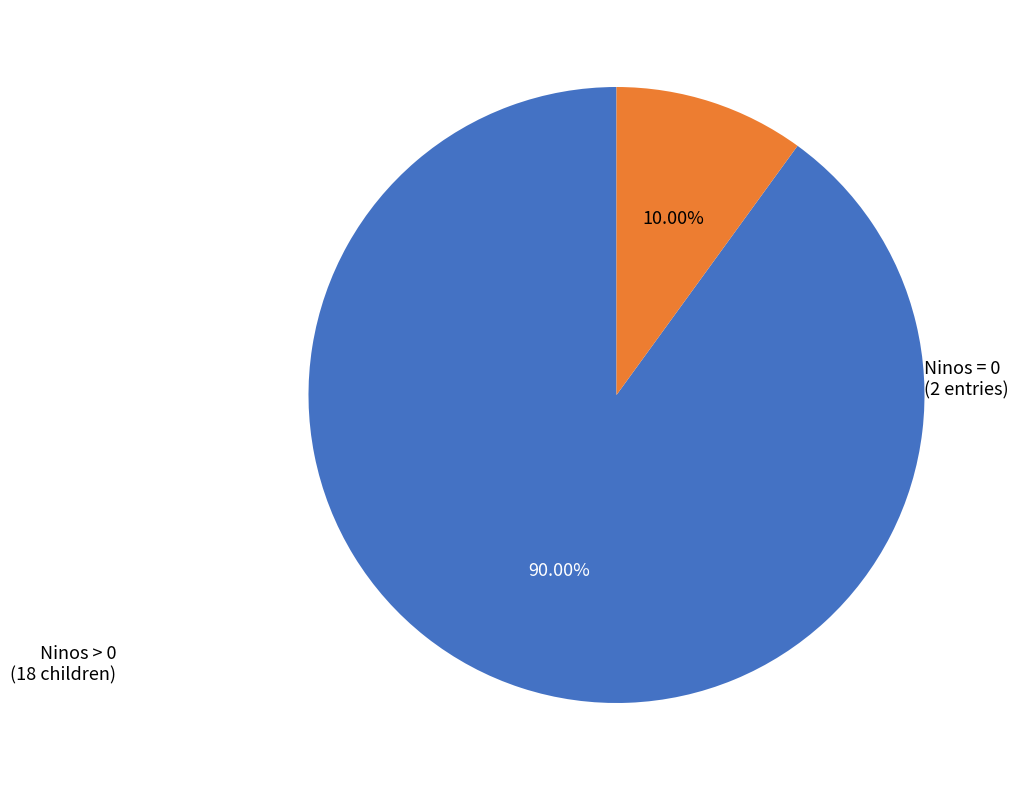

Does any single category account for the majority?

Yes